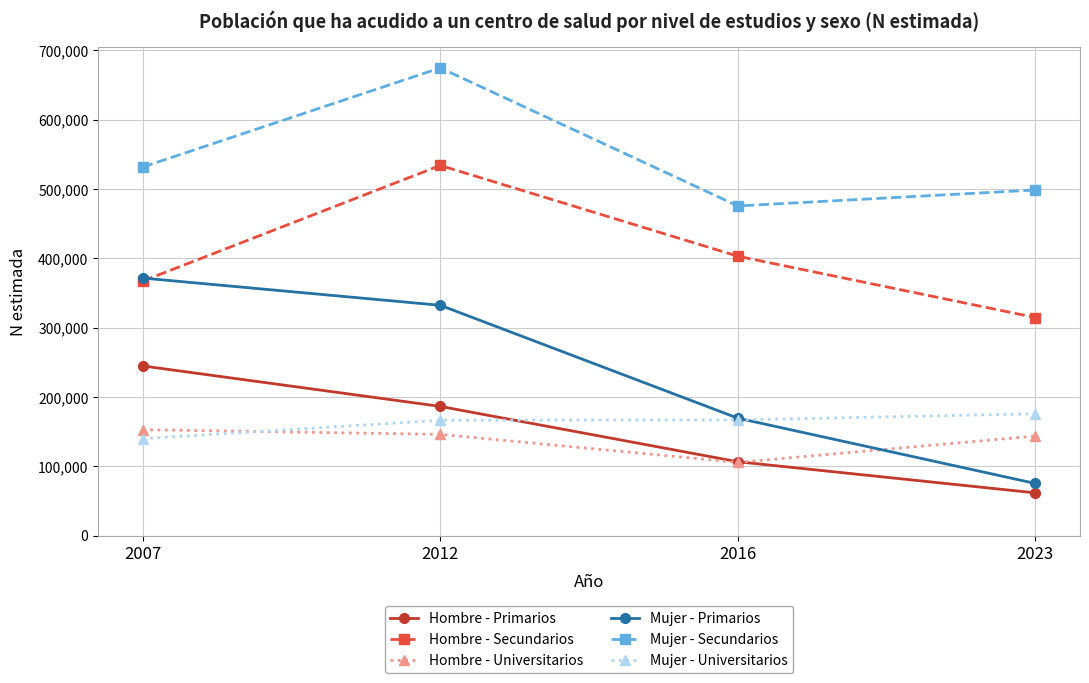

Which series changed the most between 2007 and 2023?

Mujer - Primarios